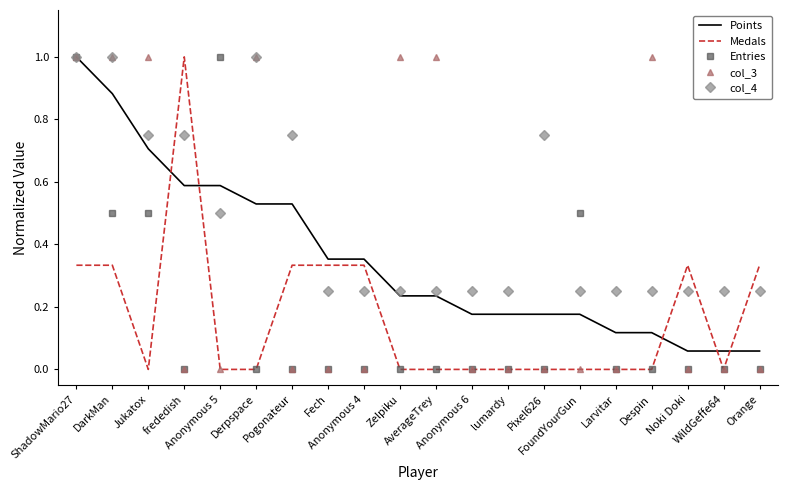

What is the highest value of the Medals series?

1.0